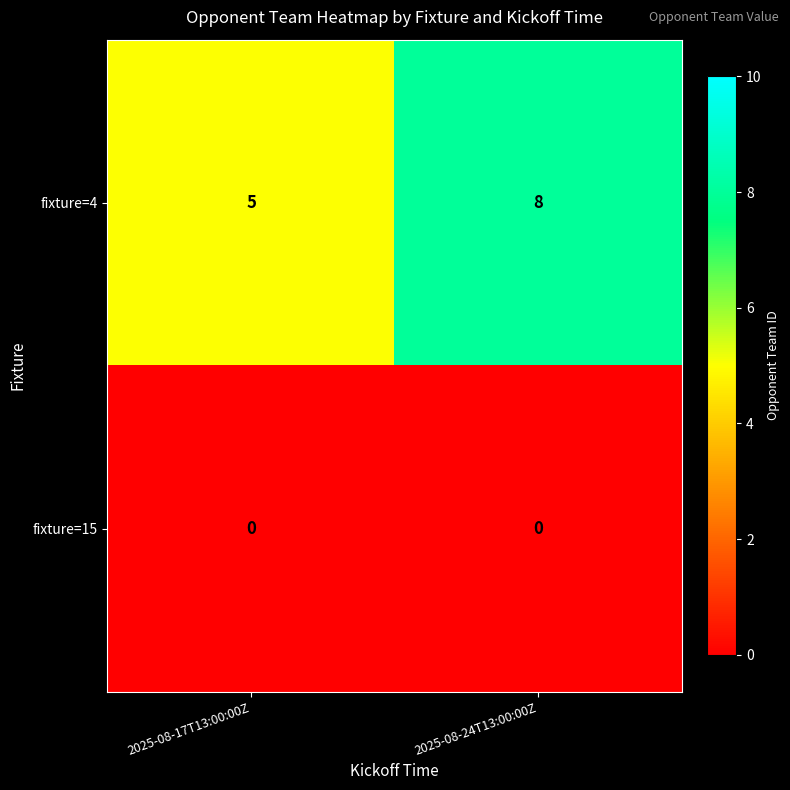

Which series has the widest spread of values?

fixture=4